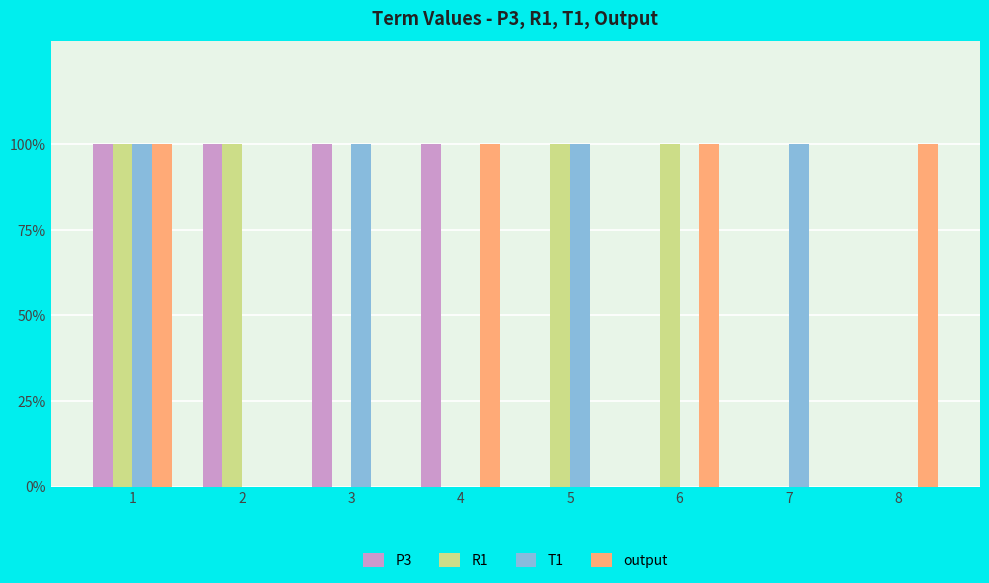

What is the value of the T1 bar at the 1st from the left?

1